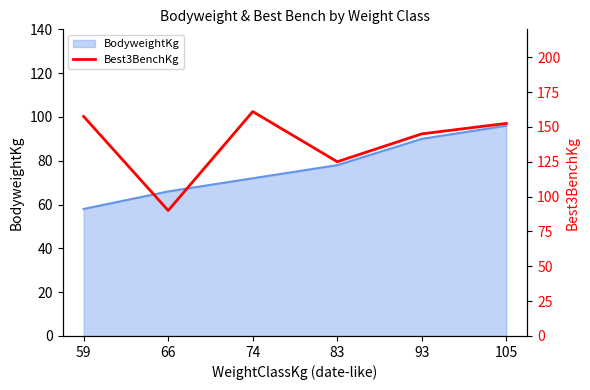

At which category does the data reach its first local peak?

74